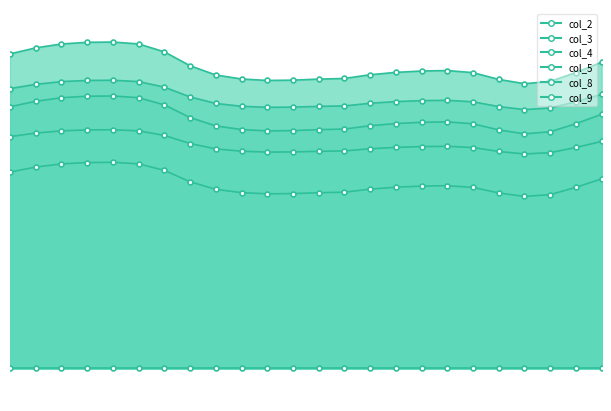

True or false: col_8 and col_3 cross at least once.

False